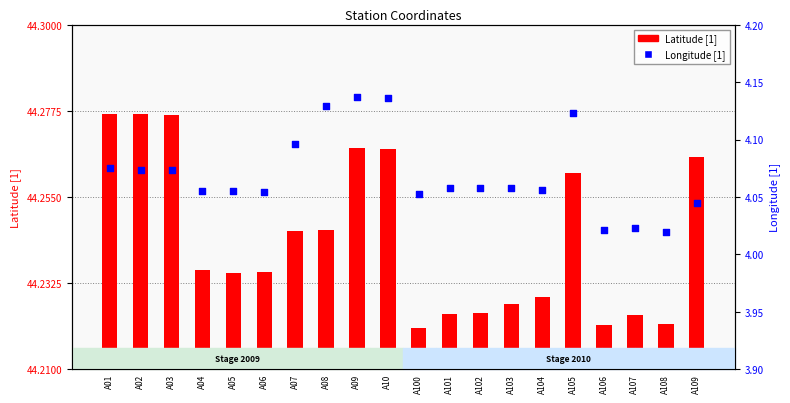

Is the value of Latitude [1] at A08 greater than the value of Longitude [1] at A104?

Yes